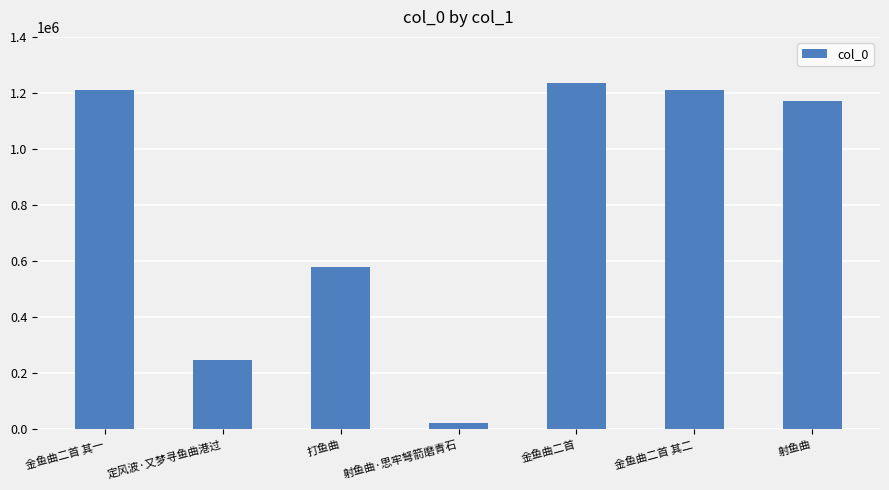

True or false: the data shows 1211232 at 金鱼曲二首 其二.

True